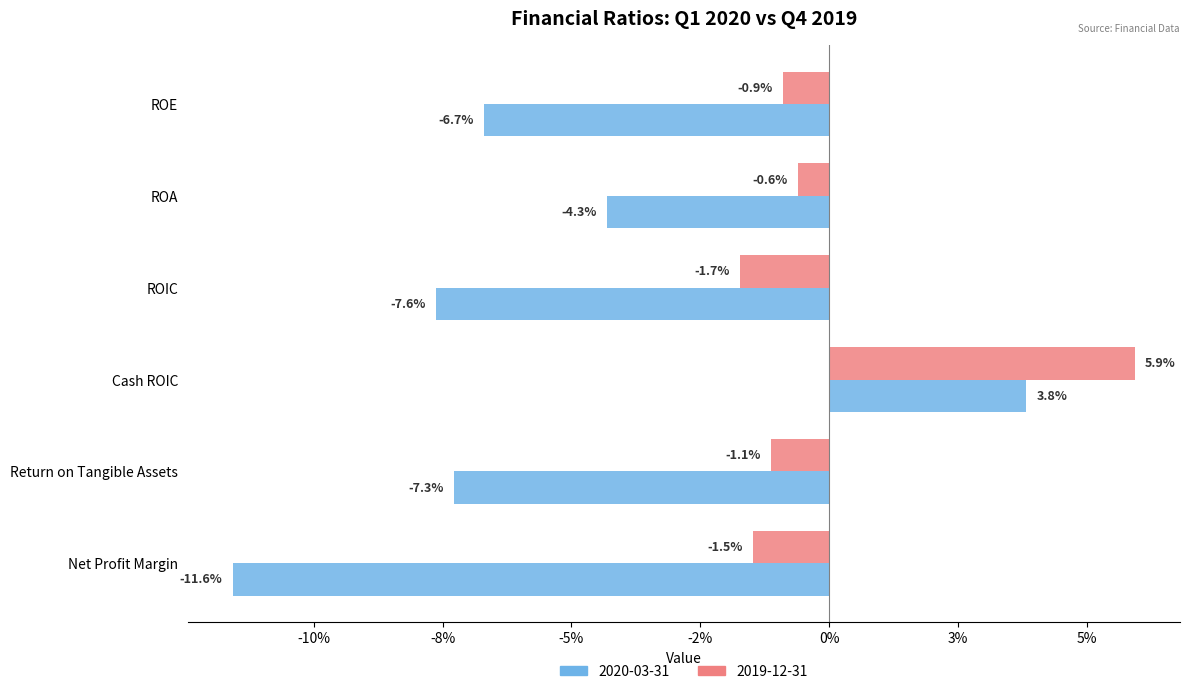

What are all the series names shown in the legend?

2020-03-31, 2019-12-31